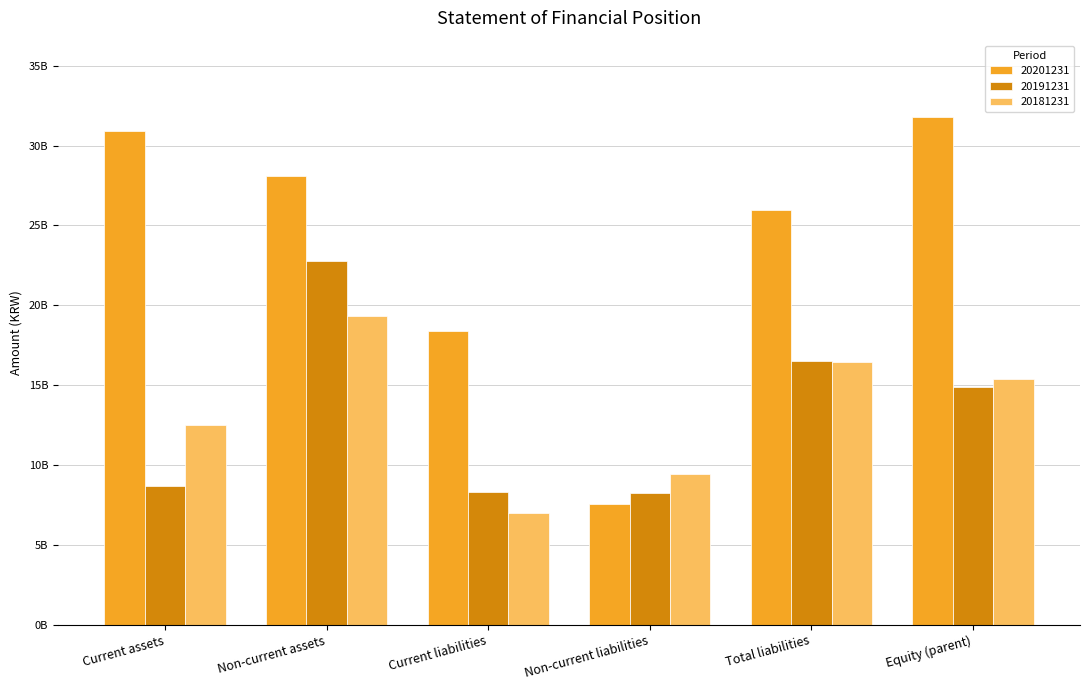

What is the greatest value displayed?

31793210854